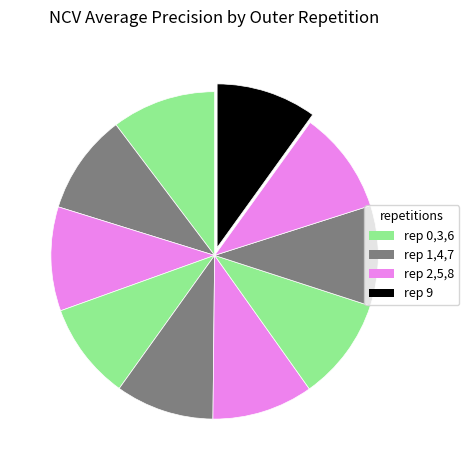

How many slices are in this pie chart?

10